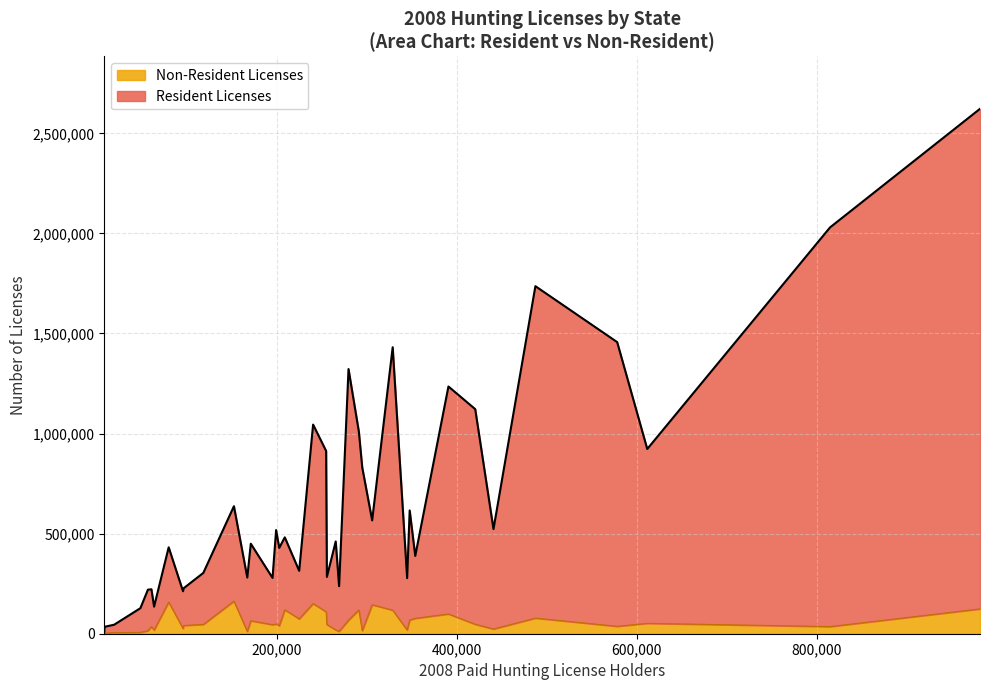

What is the highest value of the Non-Resident Licenses series?

162983